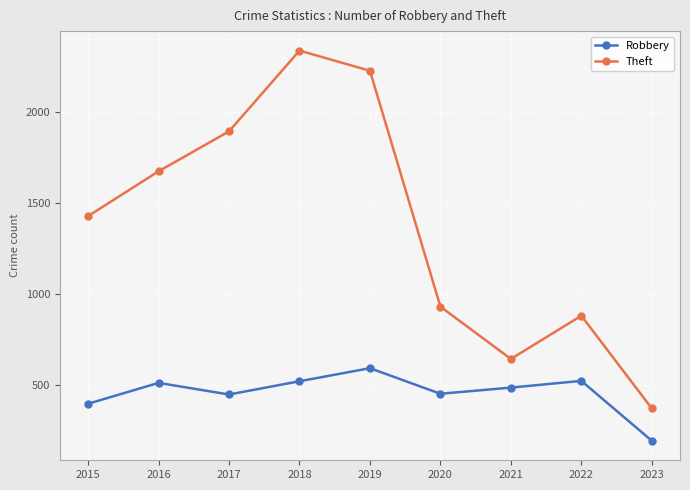

Rank the series by their average value, from highest to lowest.

Theft, Robbery